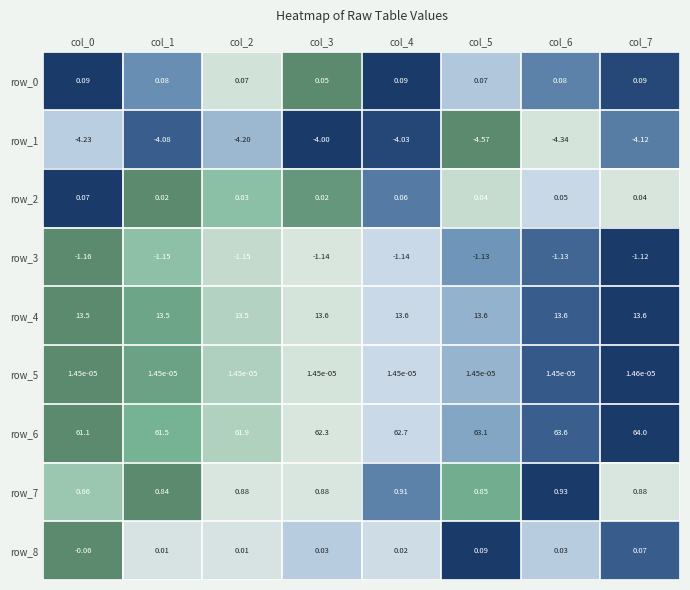

Is the value of row_8 at col_1 greater than the value of row_0 at col_5?

No